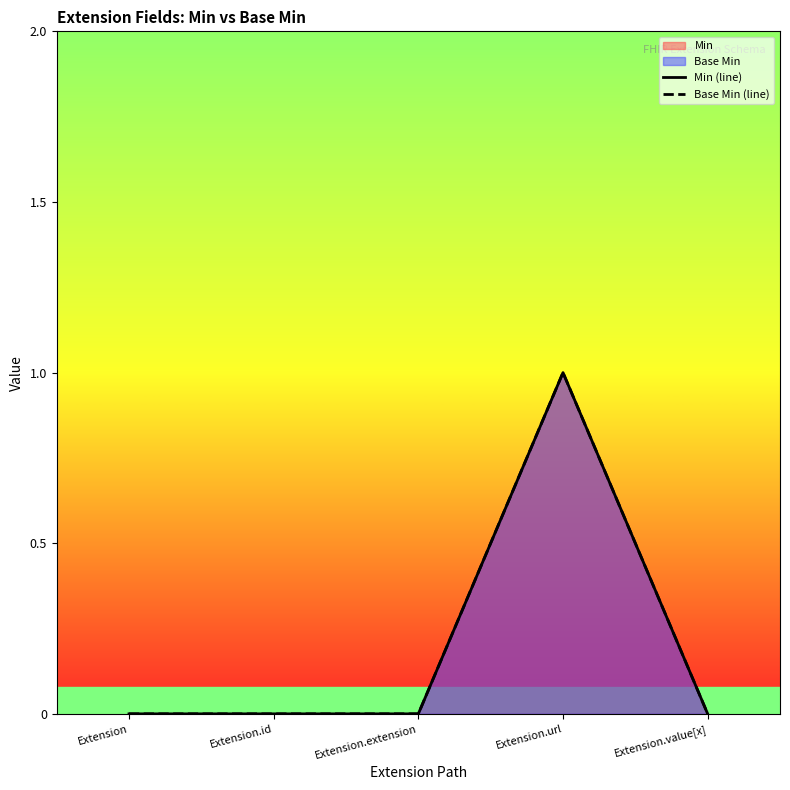

Which series has the widest spread of values?

Min (line)